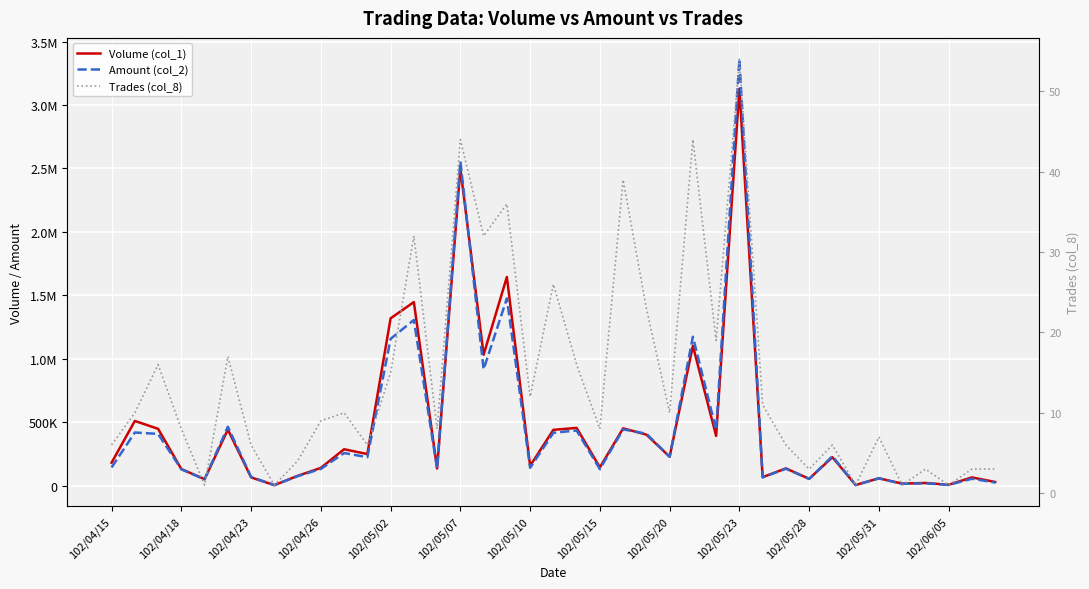

Which series has the widest spread of values?

Amount (col_2)